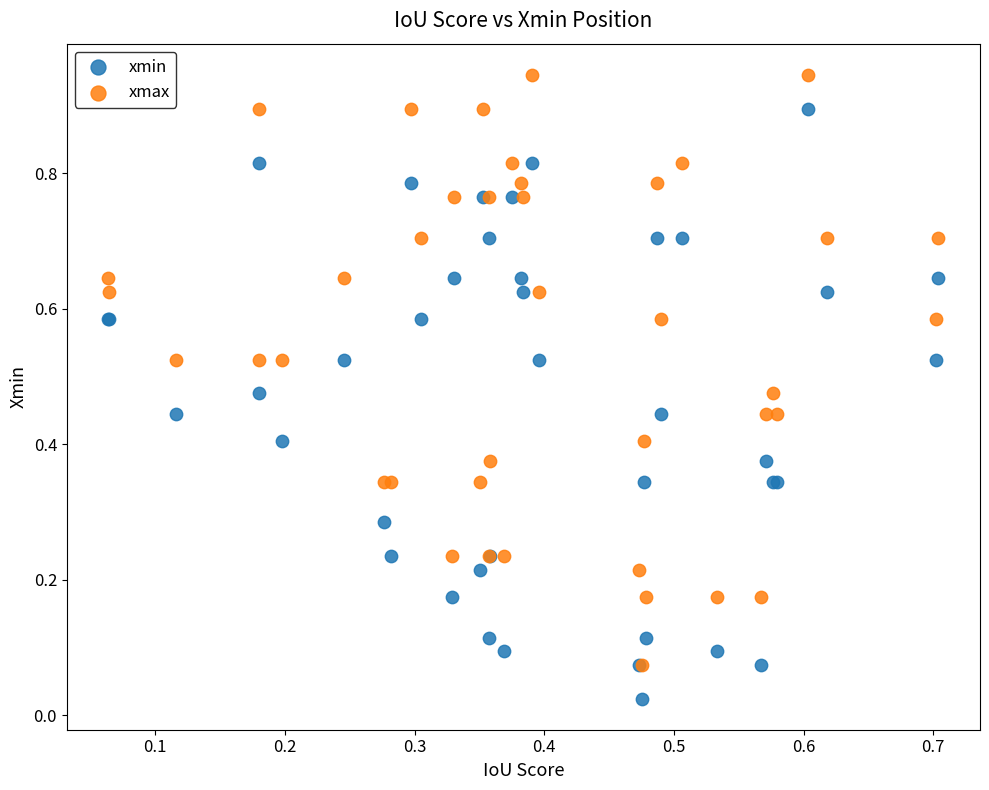

Which series reaches the maximum Y coordinate?

xmax